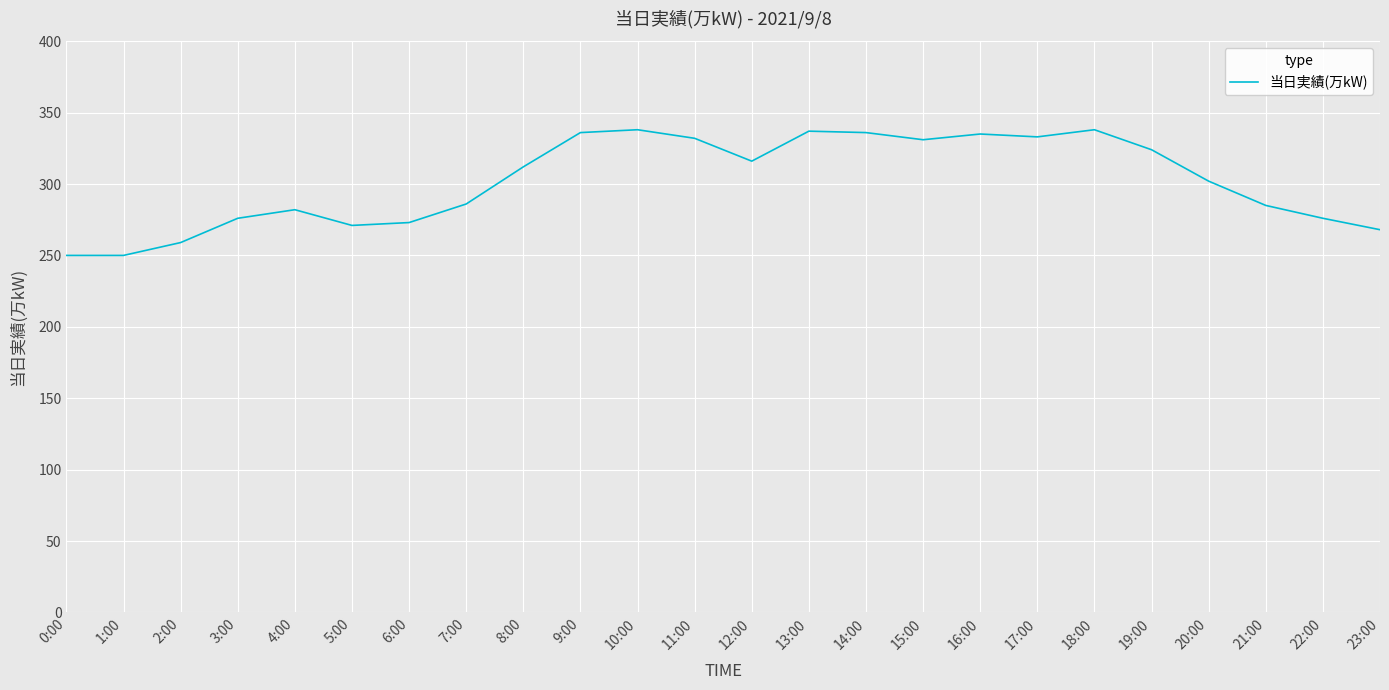

True or false: the data shows 125 at 14:00.

False